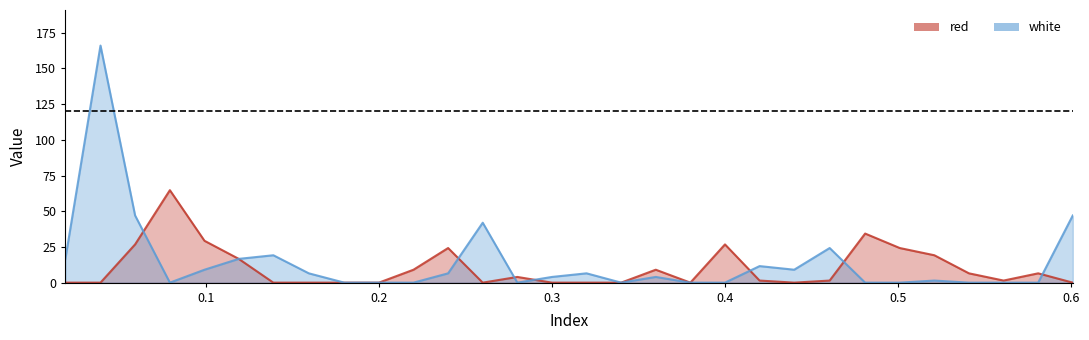

Which series has the widest spread of values?

white